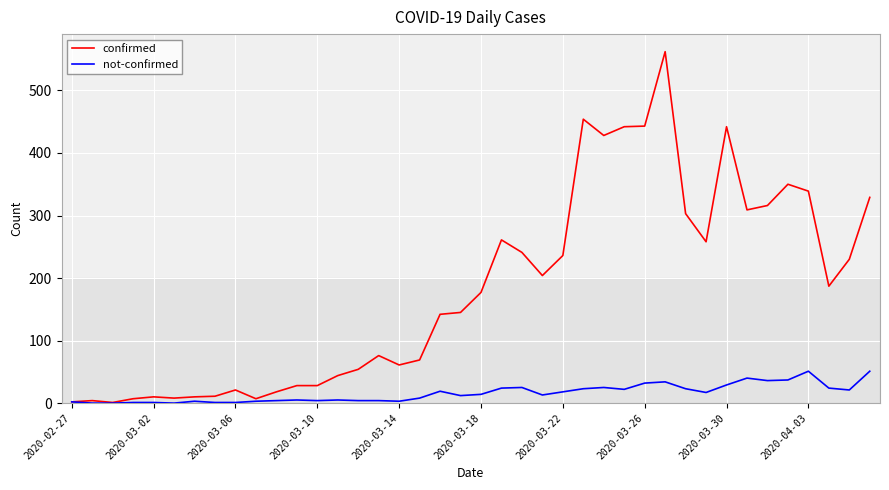

Which series has the largest total across all categories?

confirmed